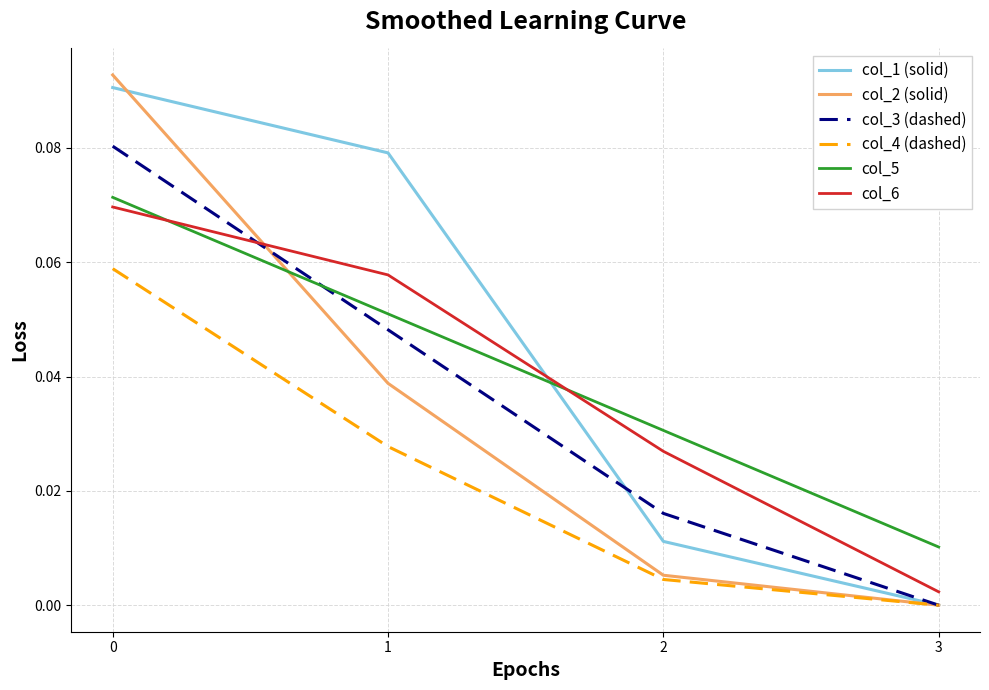

How many intersections are there between col_6 and col_1 (solid)?

1